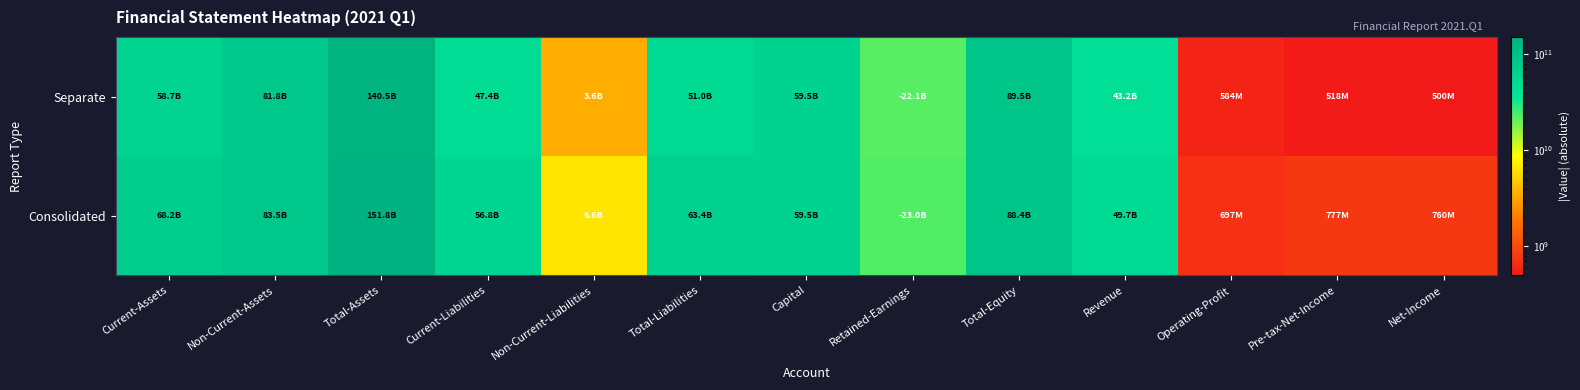

At which category is the sum across all series the highest?

Total-Assets